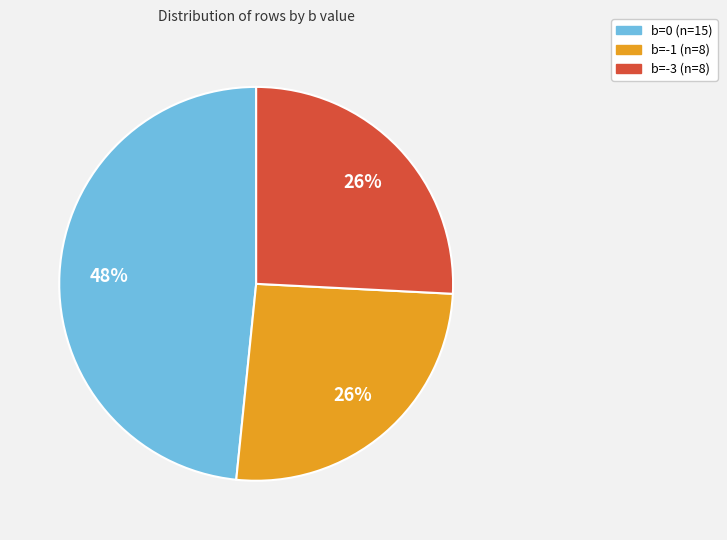

Does b=-1 represent more than half of the total?

No